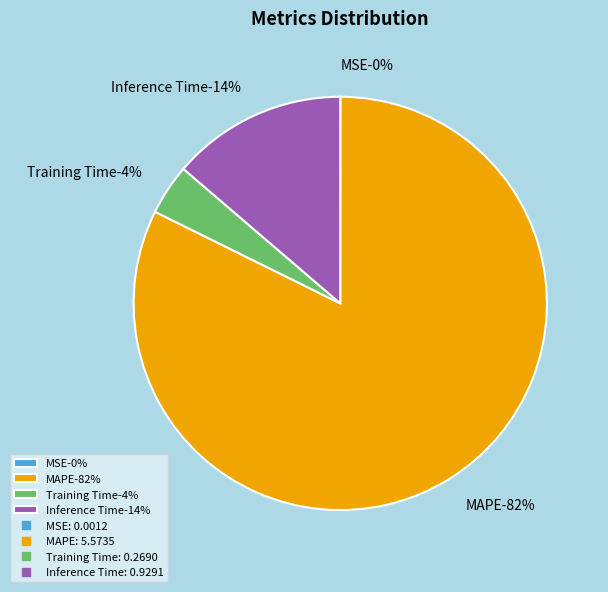

How much of the chart is everything except MAPE?

17.7%